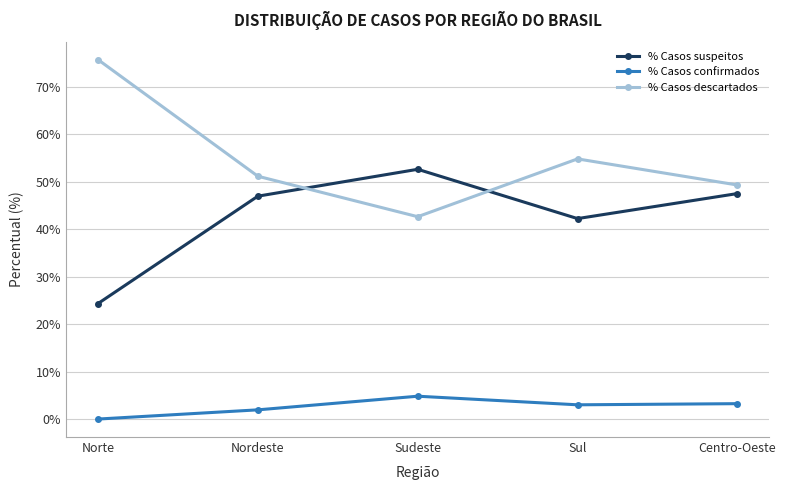

At which category does % Casos confirmados reach its first local peak?

Sudeste